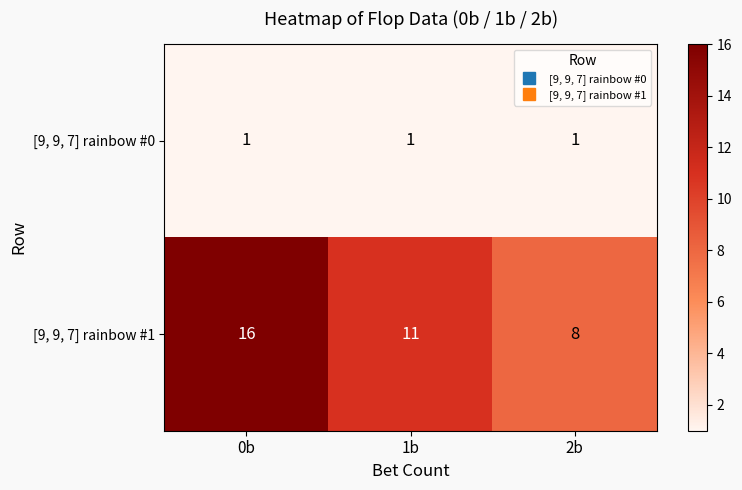

The value of [9, 9, 7] rainbow #1 at 2b is 4. True or false?

False